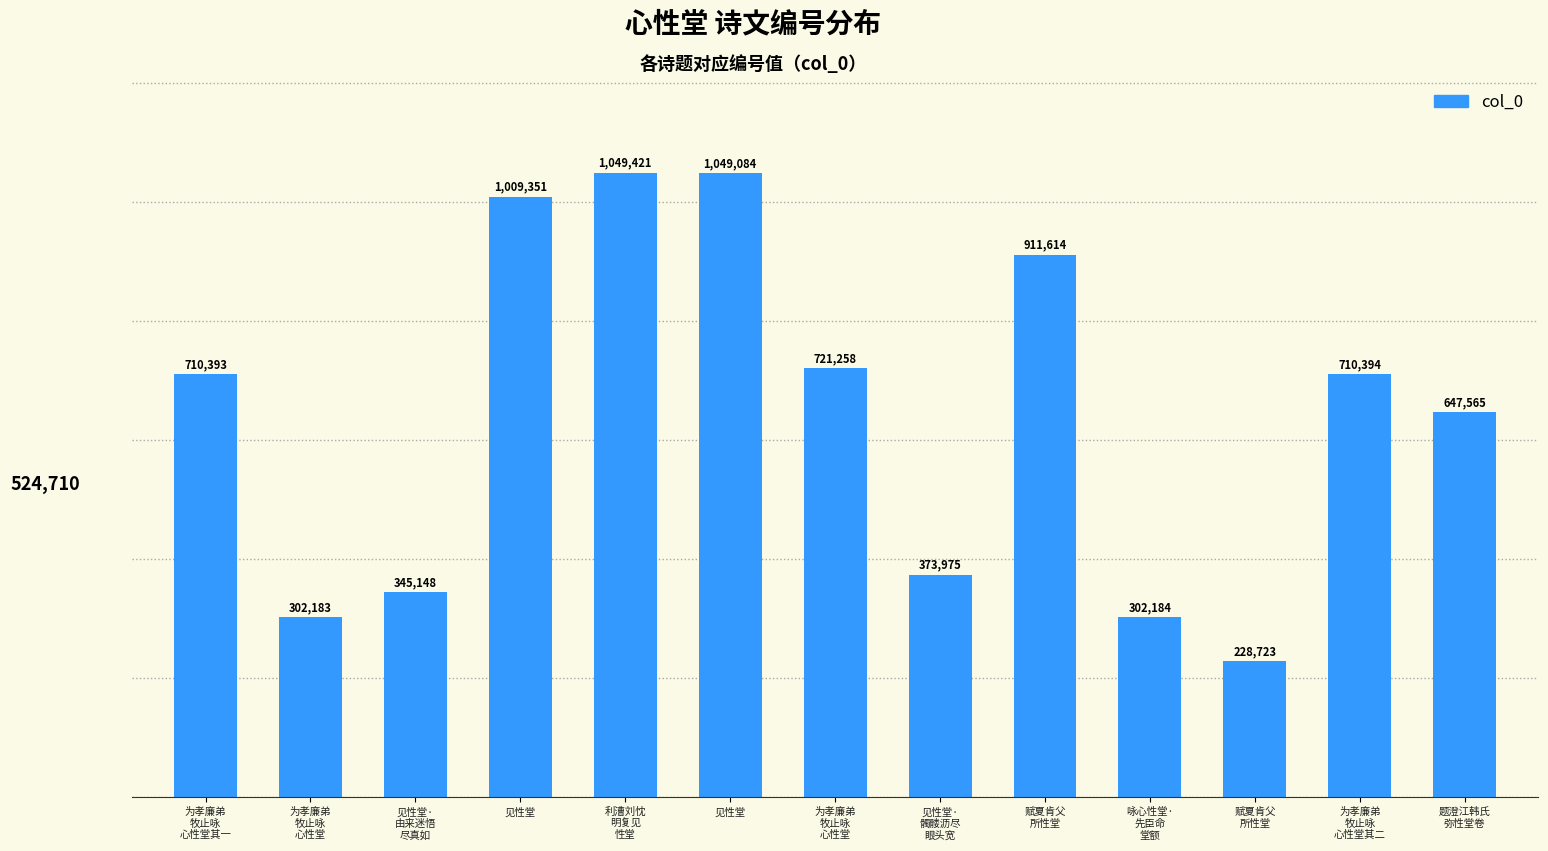

How many distinct data groups are displayed?

1